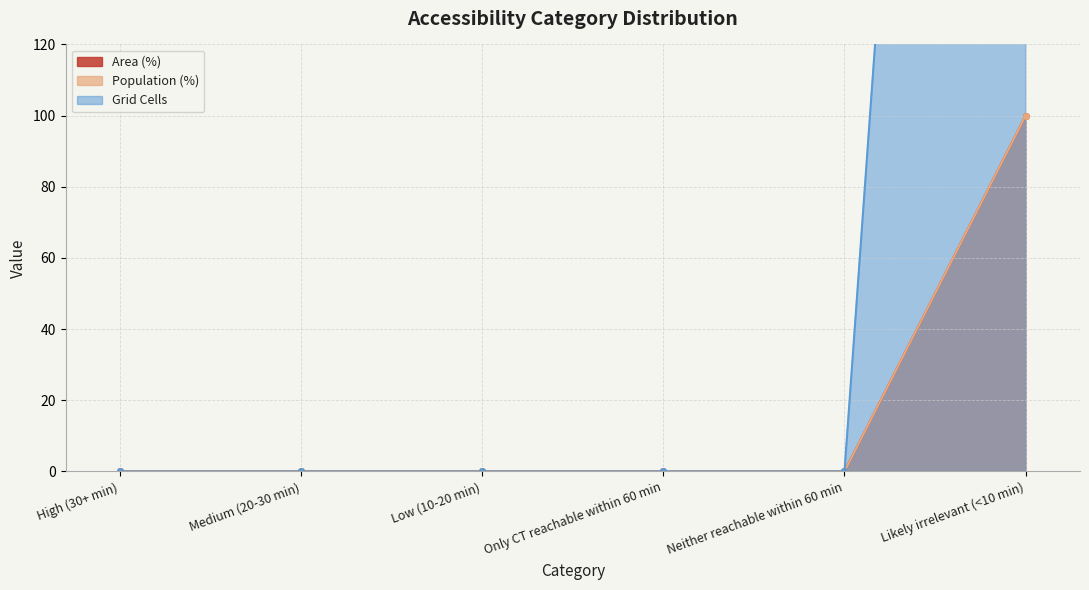

How many lines are shown in the chart?

3